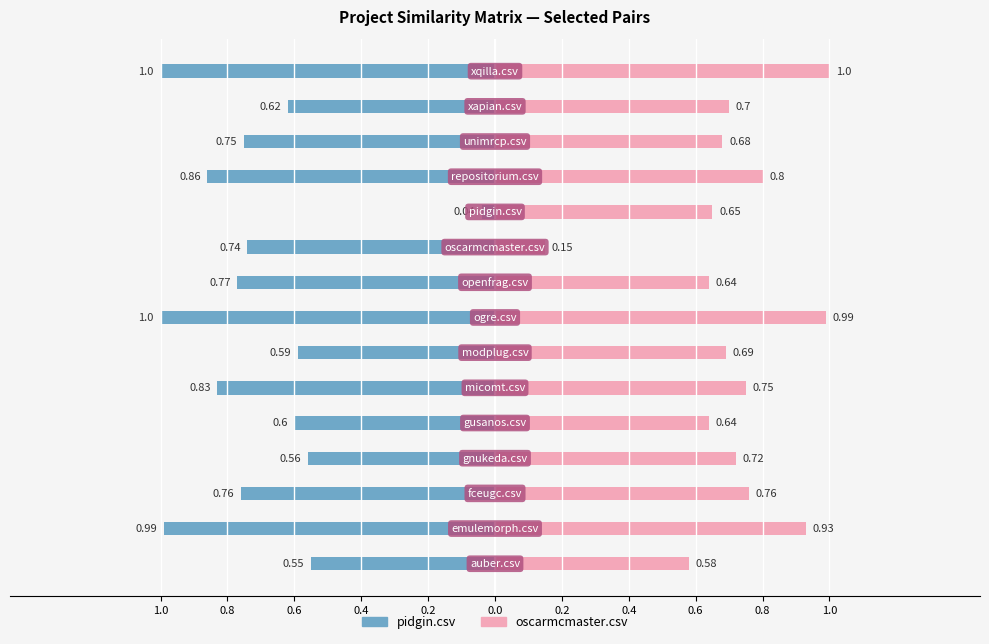

What is the label of the 15th bar from the right?

1.0